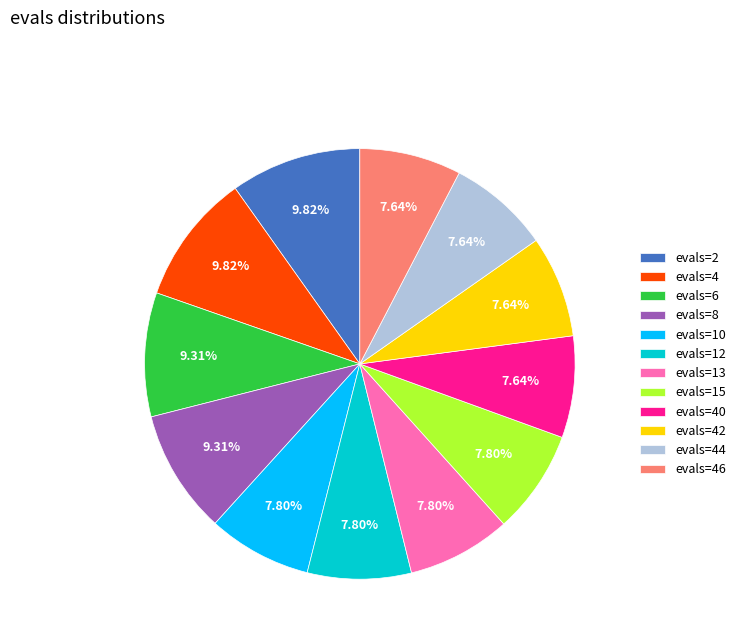

To the nearest percent, what is the difference between the largest and smallest slice percentages?

2%